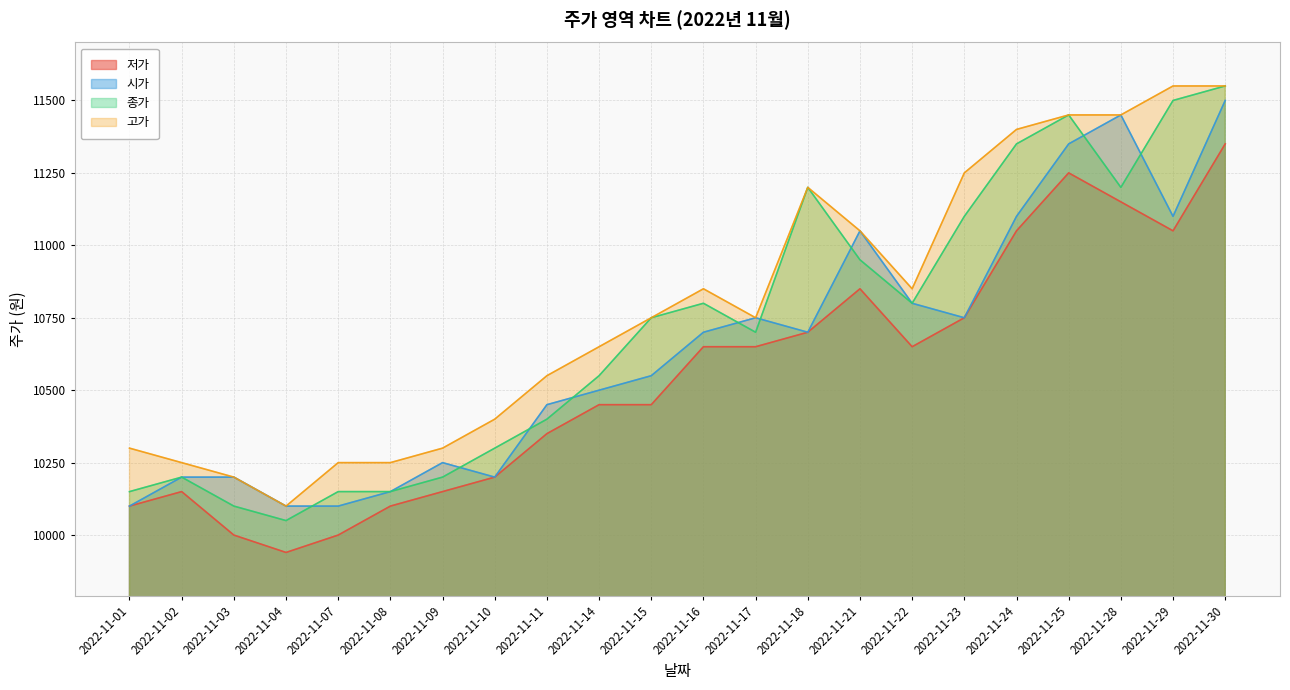

Does the chart have visible grid lines?

Yes